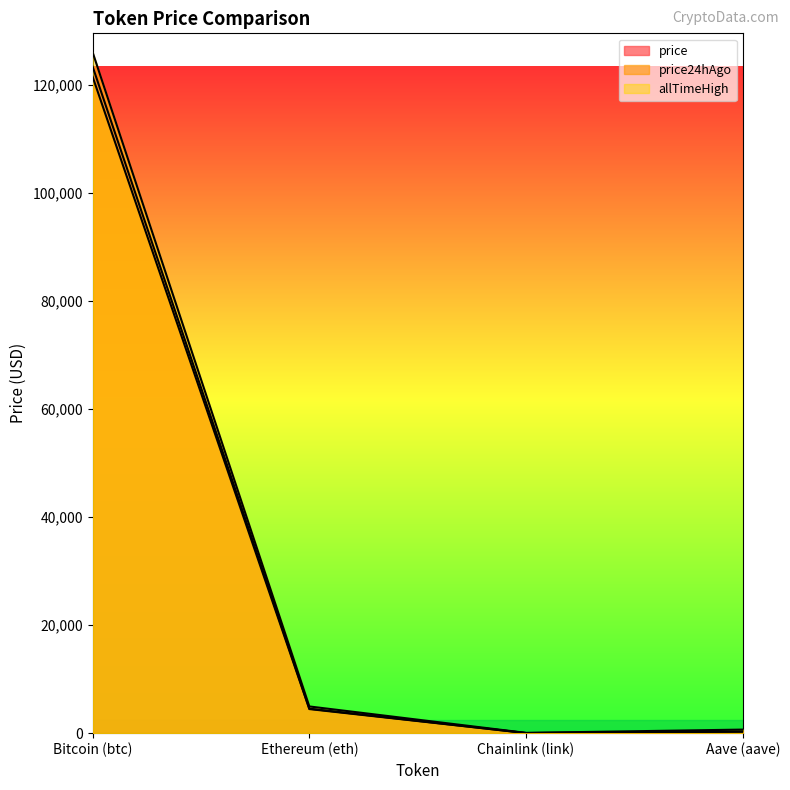

True or false: price24hAgo has more than 0 points higher than both neighbors.

False